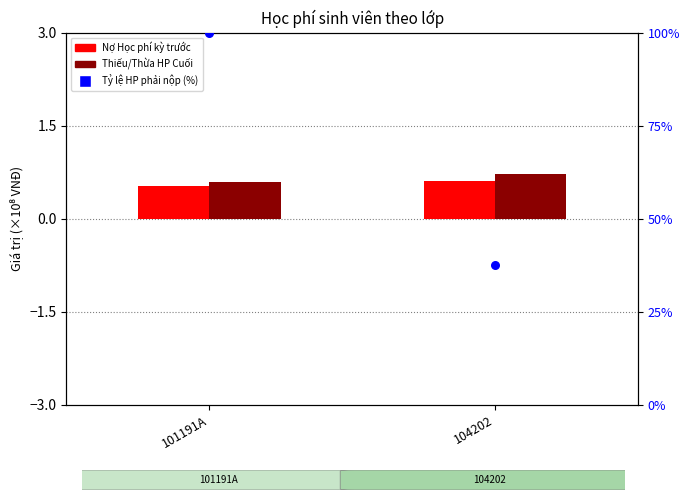

What is the total value across all series at 104202?

38.8